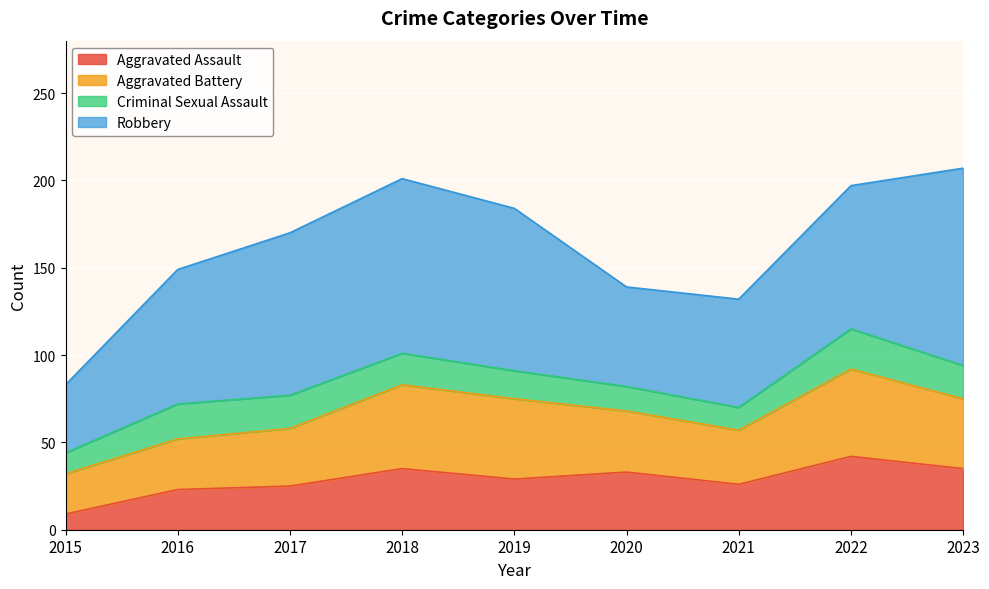

Rank the series by their maximum value, from highest to lowest.

Robbery, Aggravated Battery, Aggravated Assault, Criminal Sexual Assault